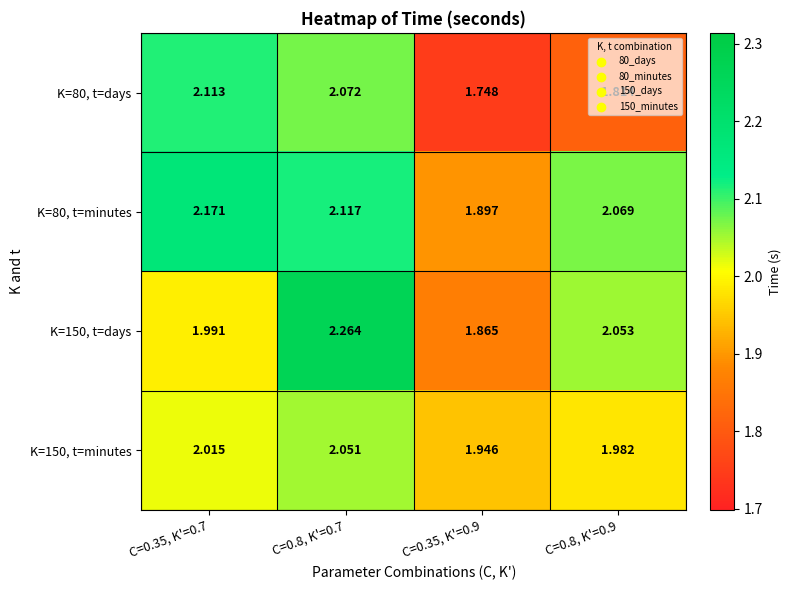

Is the value of K=150, t=minutes at C=0.35, K'=0.9 greater than the value of K=80, t=minutes at C=0.8, K'=0.7?

No